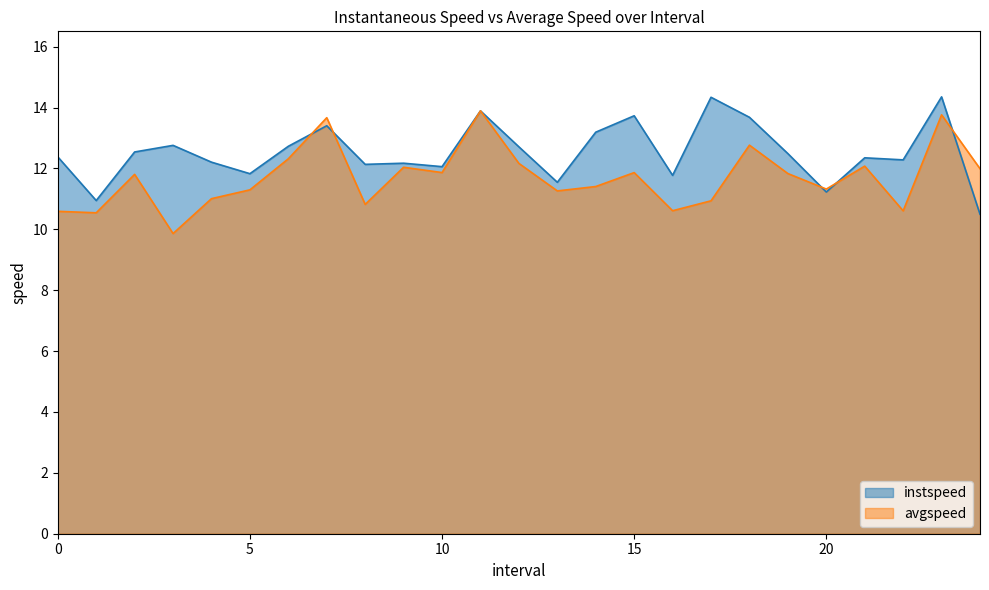

Rank the series at 20.0 from highest to lowest value.

avgspeed, instspeed